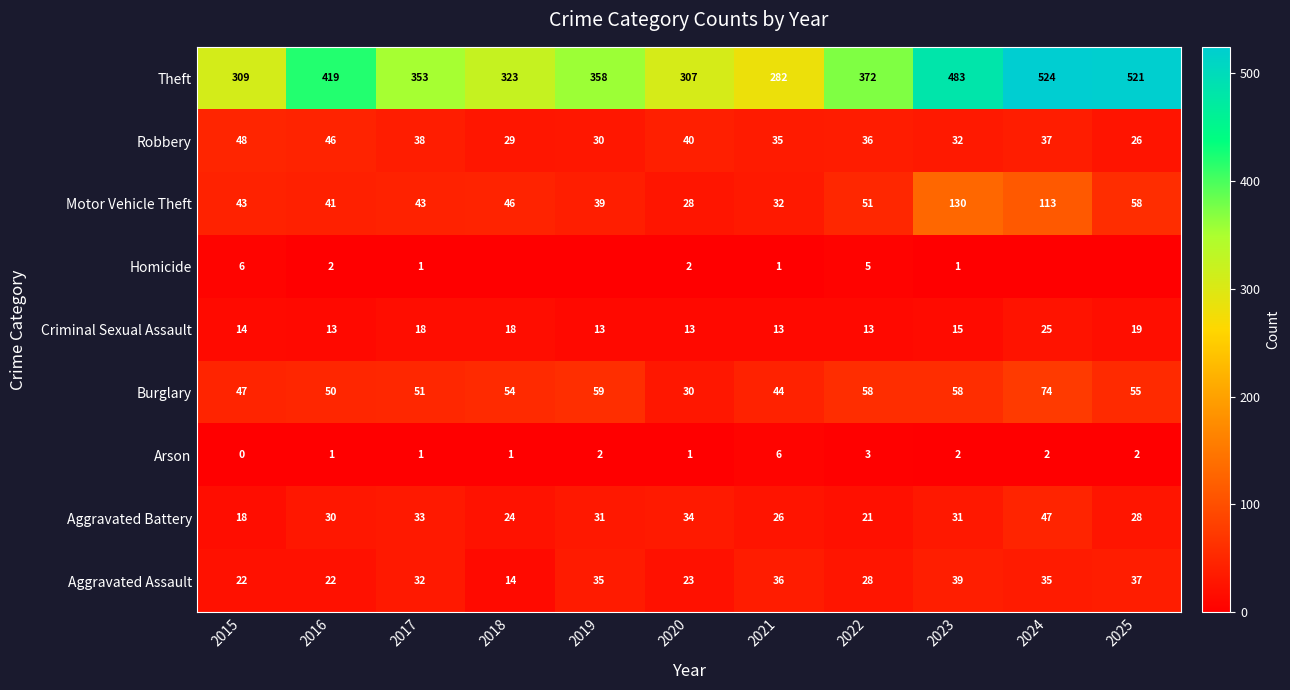

What is the total value across all series at 2021?

475